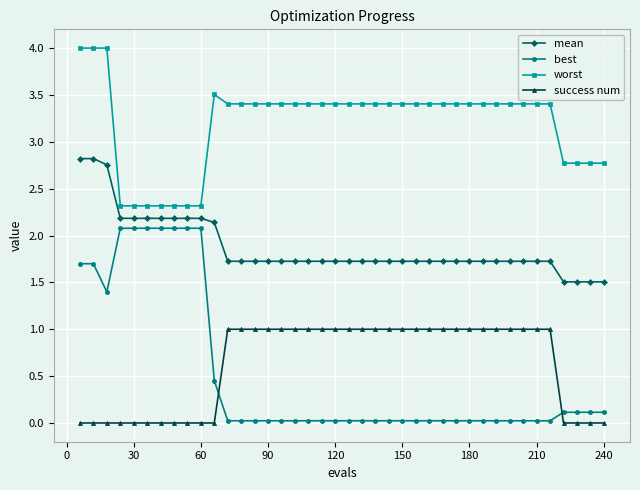

At how many categories does at least one series exceed 1?

40